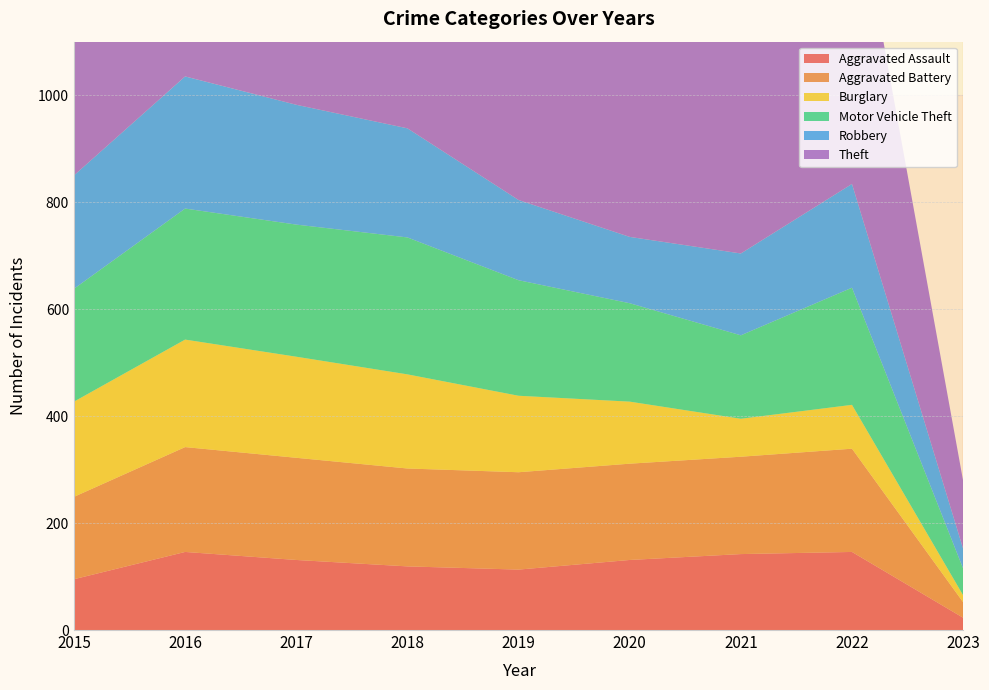

Reading left to right, list all the values displayed in this chart.

Aggravated Assault: 95	146	131	119	113	131	142	146	23
Aggravated Battery: 154	196	191	183	182	180	182	193	29
Burglary: 178	201	189	176	143	116	71	82	13
Motor Vehicle Theft: 211	245	247	256	216	184	156	219	50
Robbery: 212	247	224	204	150	124	153	194	37
Theft: 774	858	916	856	841	551	474	590	127